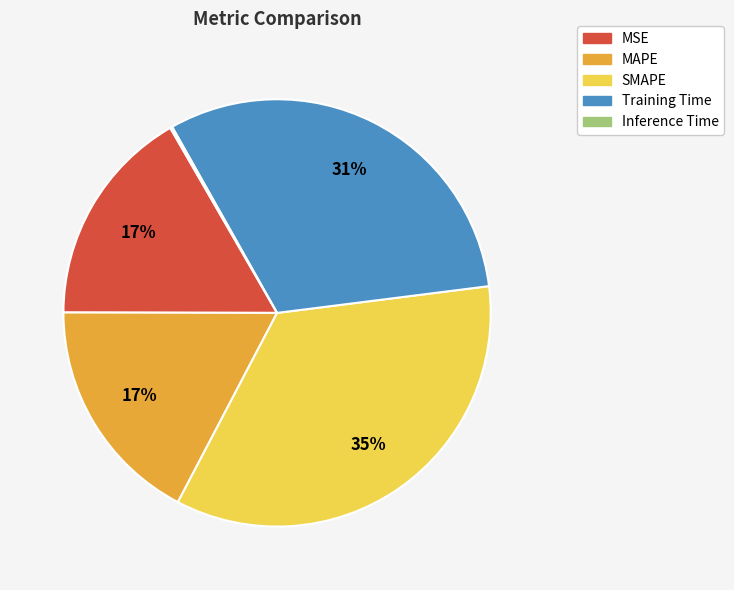

To the nearest percent, what is the difference between the largest and smallest slice percentages?

35%